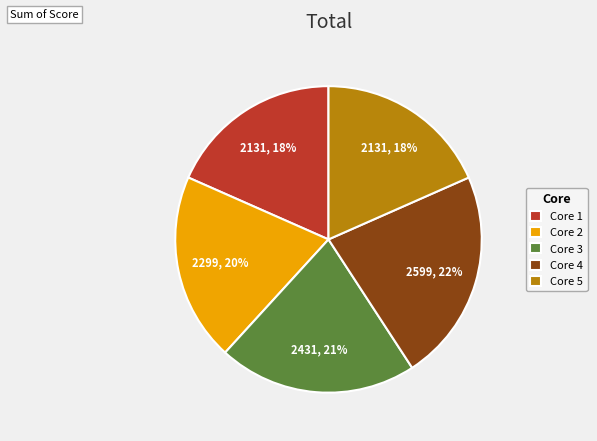

How many slices are in this pie chart?

5